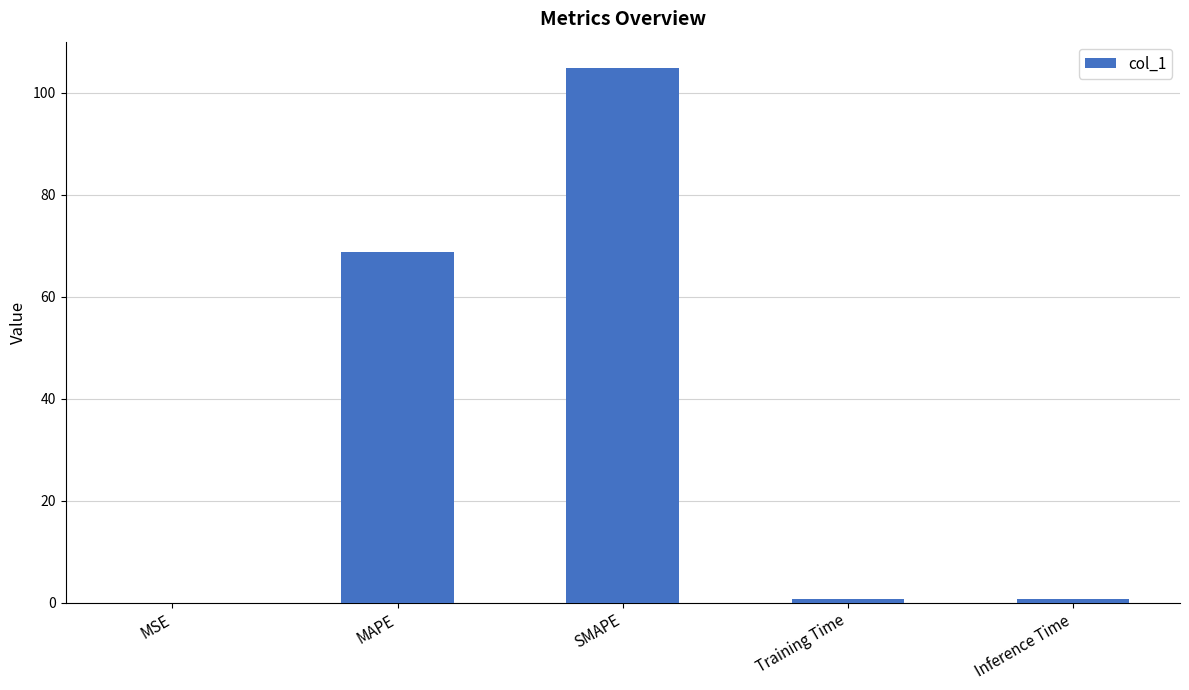

Read the value at SMAPE.

104.8